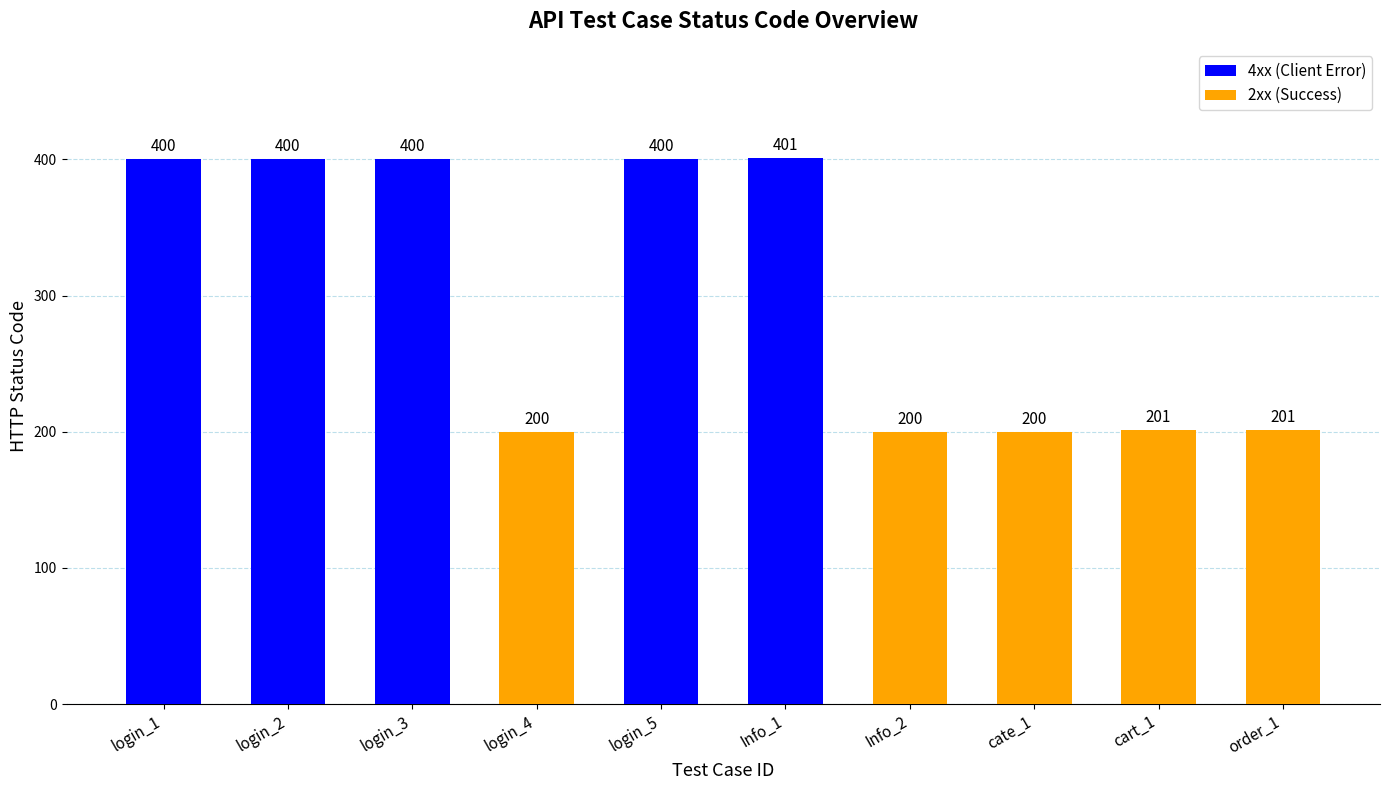

How many series are shown in this chart?

1